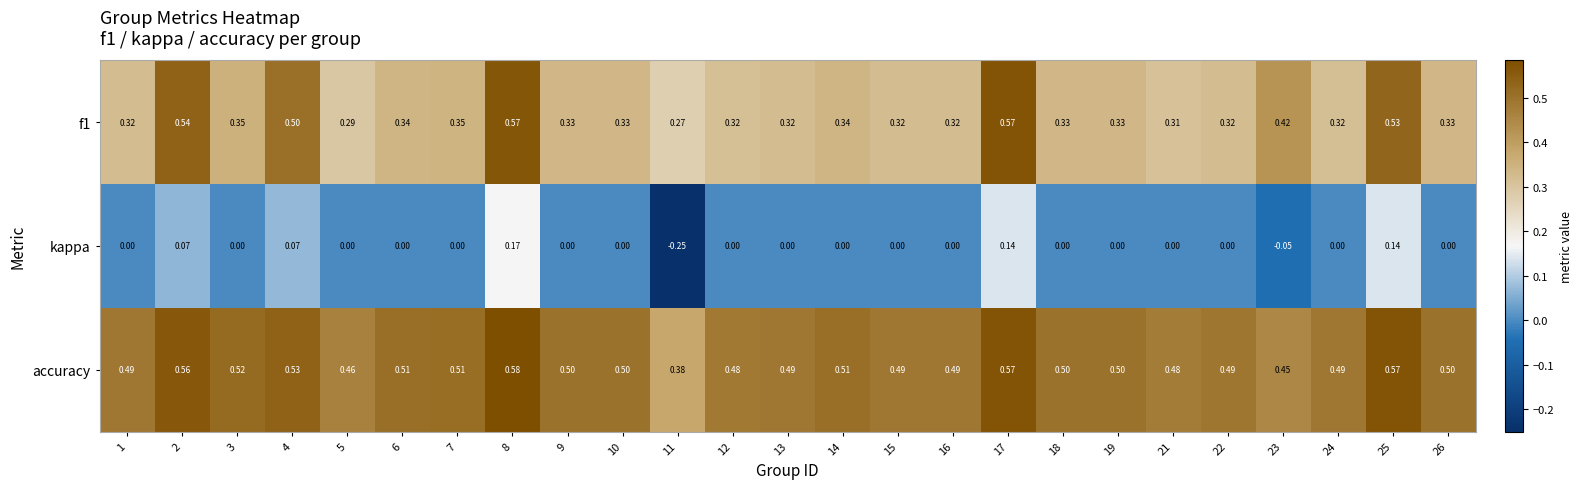

How many data points does each series have?

25